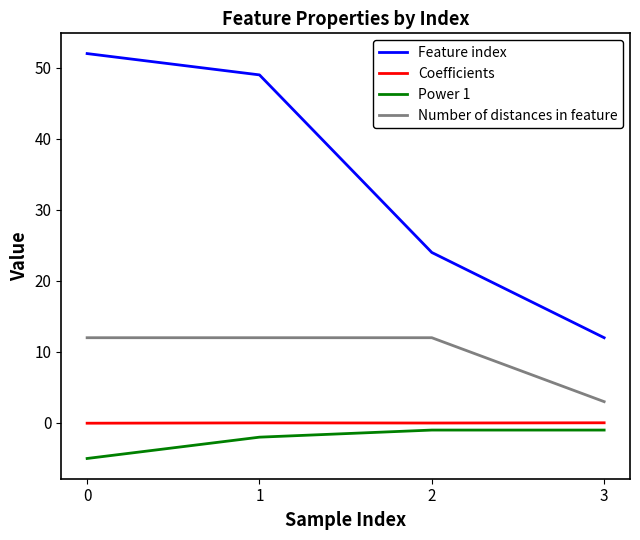

True or false: Feature index and Power 1 cross at least once.

False